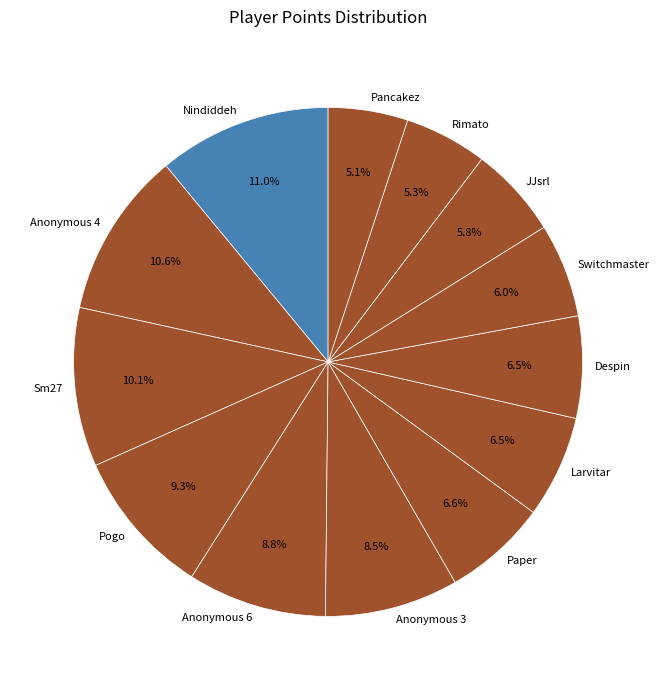

Does any single category account for the majority?

No